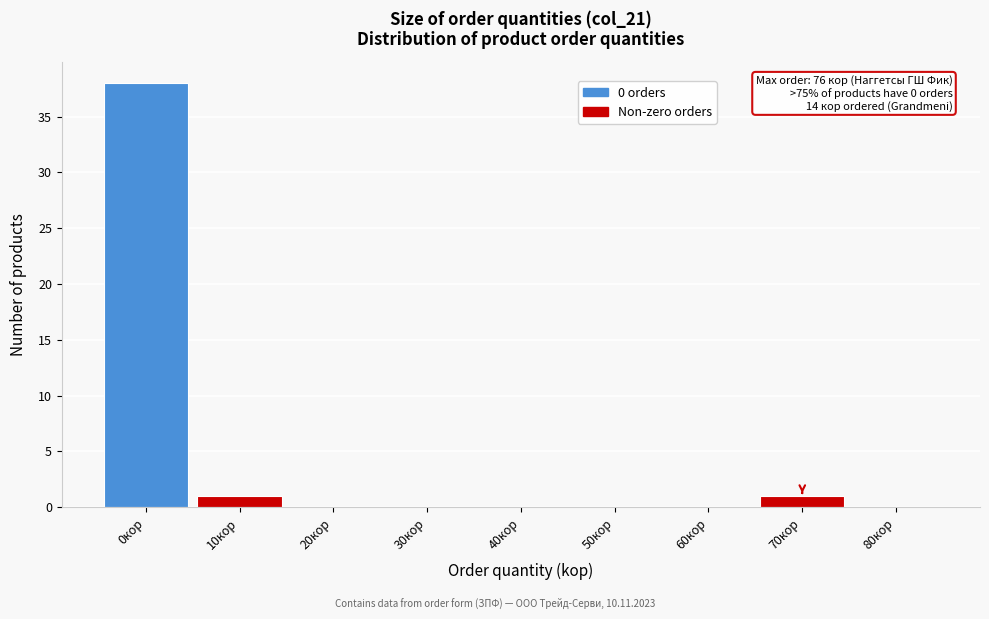

Reading left to right, extract all data points from this chart.

0кор=38	10кор=1	20кор=0	30кор=0	40кор=0	50кор=0	60кор=0	70кор=1	80кор=0